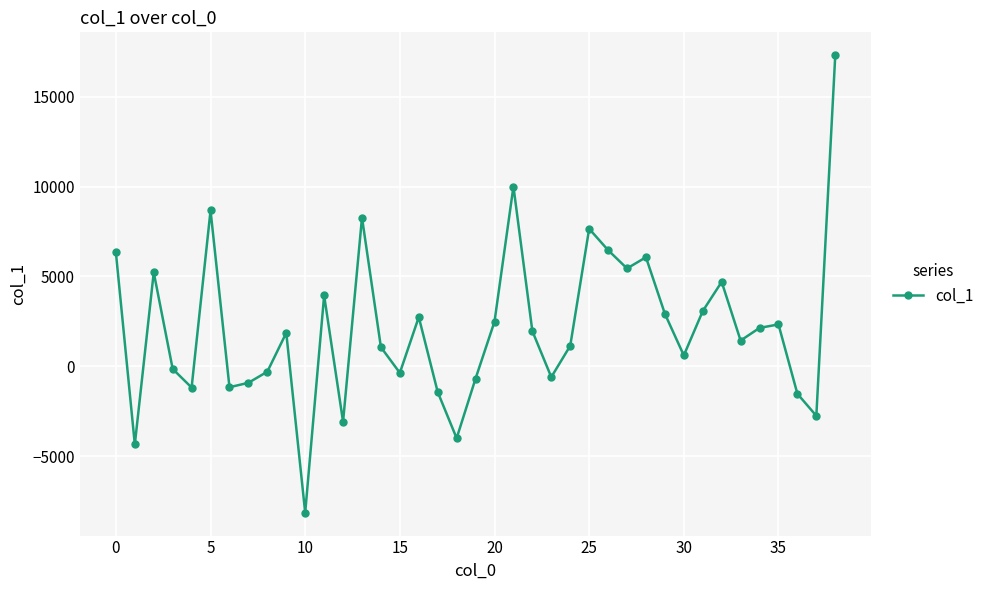

True or false: the data has more than 2 interior local peaks.

True